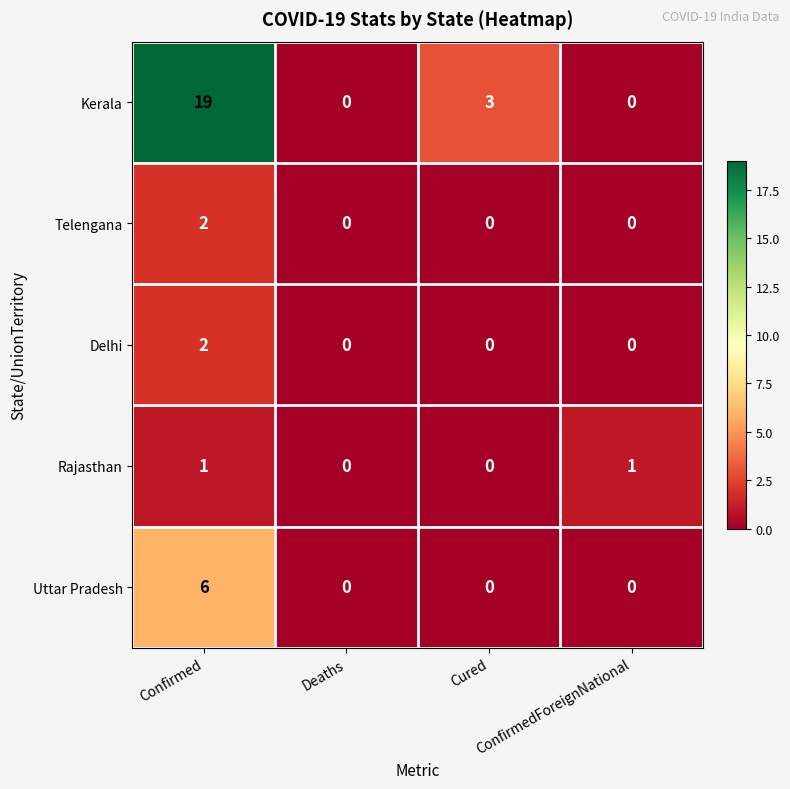

What is the average value of the Kerala series?

6